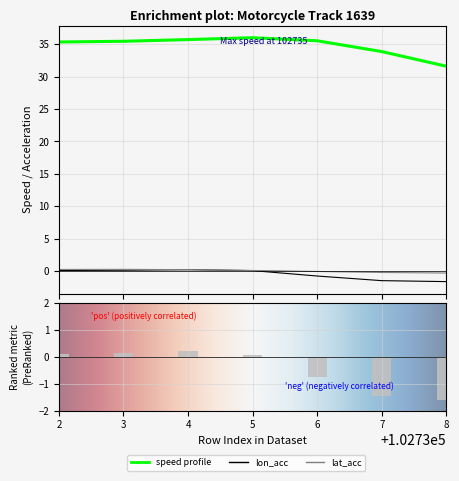

At how many categories does at least one series exceed 17?

7